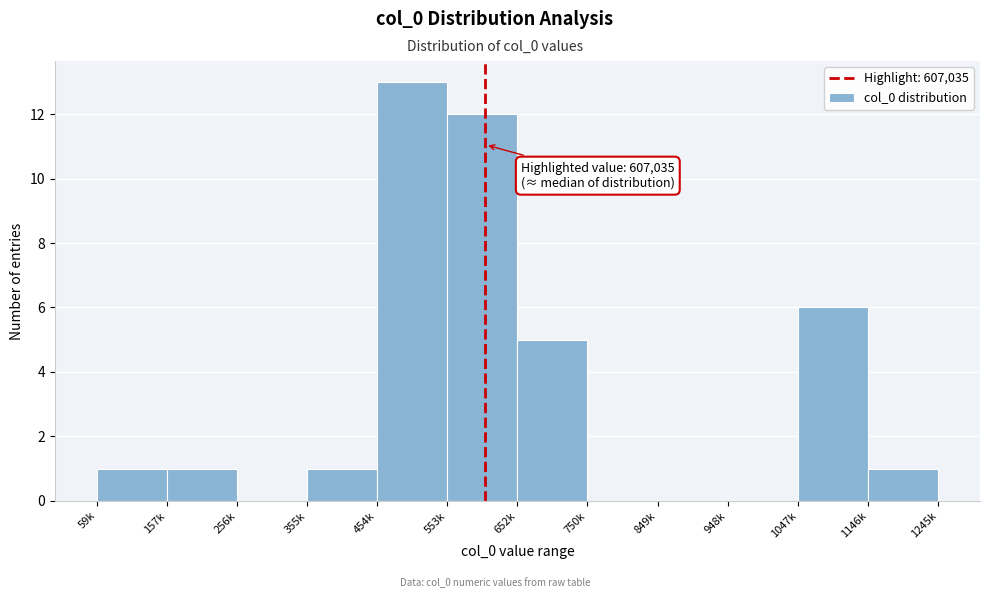

Reading left to right, list all the values displayed in this chart.

59k=1	157k=1	256k=0	355k=1	454k=13	553k=12	652k=5	750k=0	849k=0	948k=0	1047k=6	1146k=1